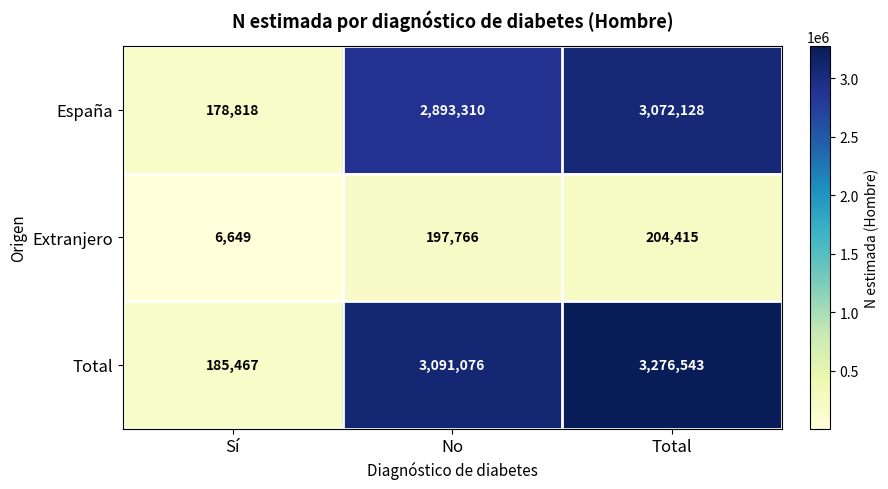

Is it true that Total equals 3276543 at Total?

True